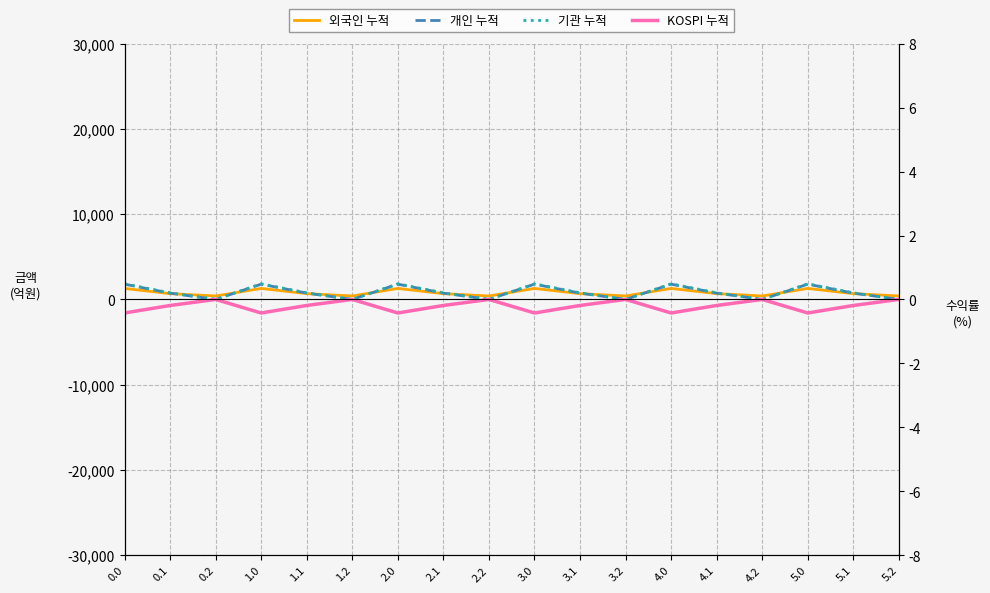

Where is the first local maximum for 개인 누적?

1.0